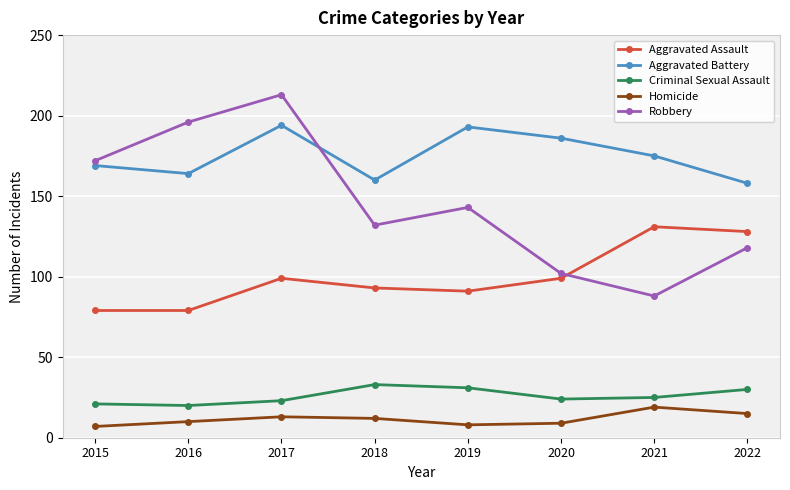

What is the difference between the highest and lowest values at 2020?

177